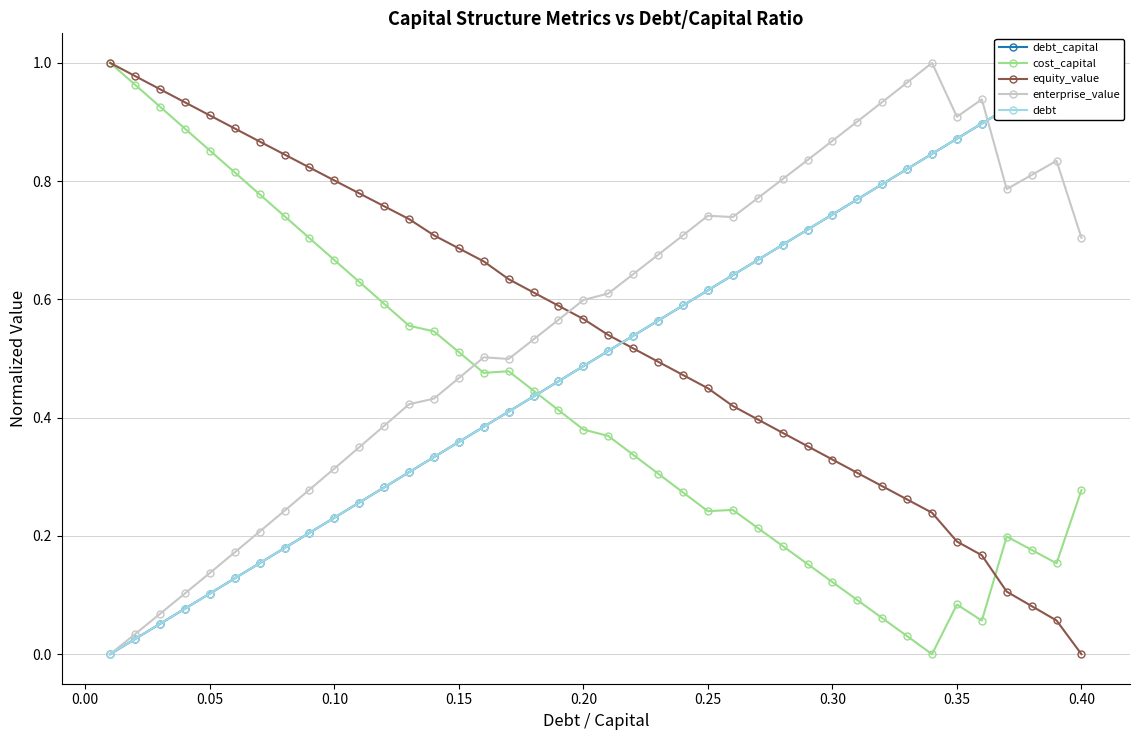

True or false: enterprise_value has more than 1 points higher than both neighbors.

True